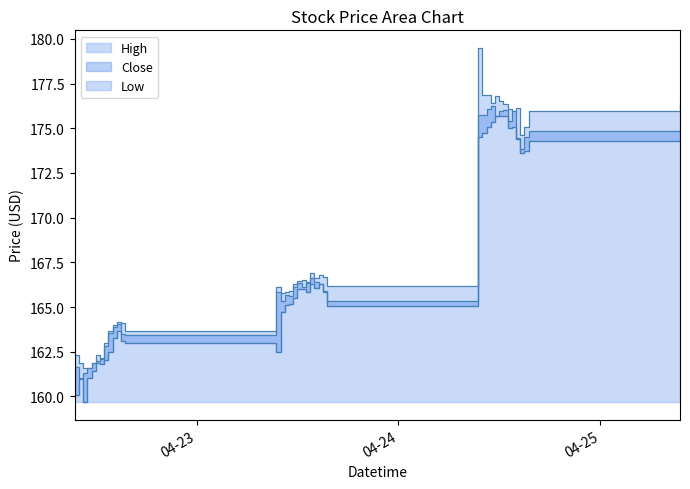

How many data points in High are less than 166?

16